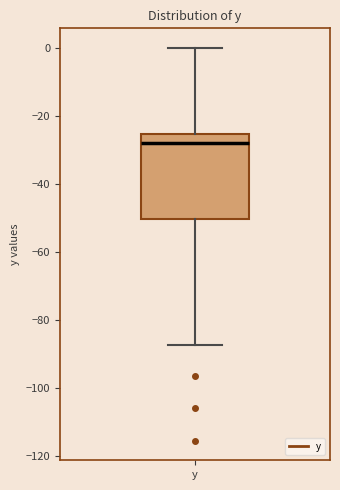

Read this box plot against the y-axis: the position of the median line, the range covered by the box, and the ends of both whiskers. The values are not printed on the chart, so give them approximately, as read against the axis.

median -28, box -50 to -26, whiskers -88 to 0